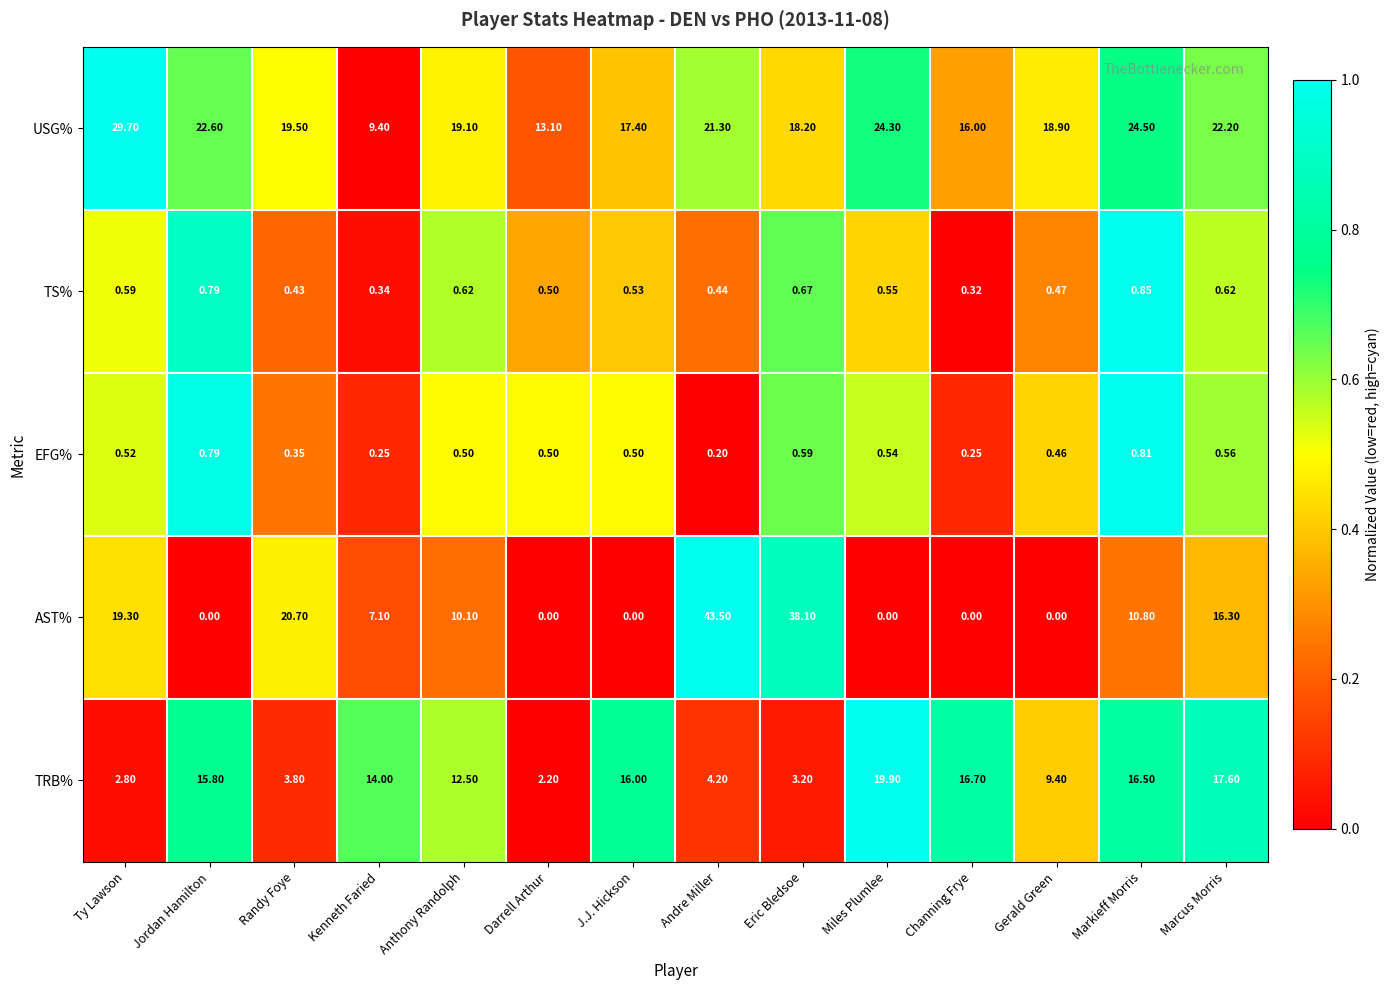

At which label is AST% closest to 21?

Randy Foye